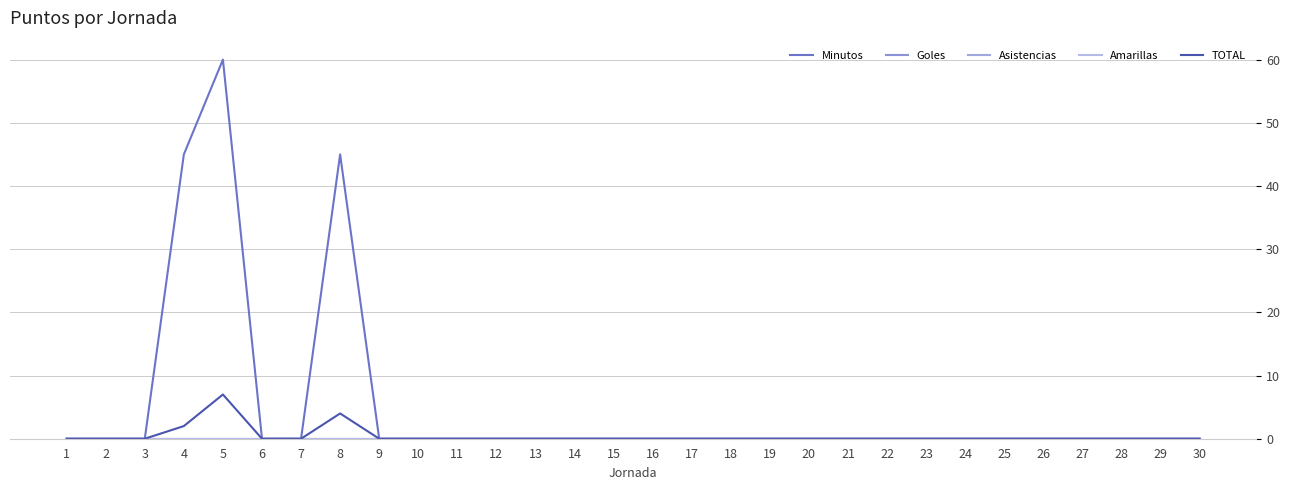

Does the chart display data point markers on the line(s)?

No